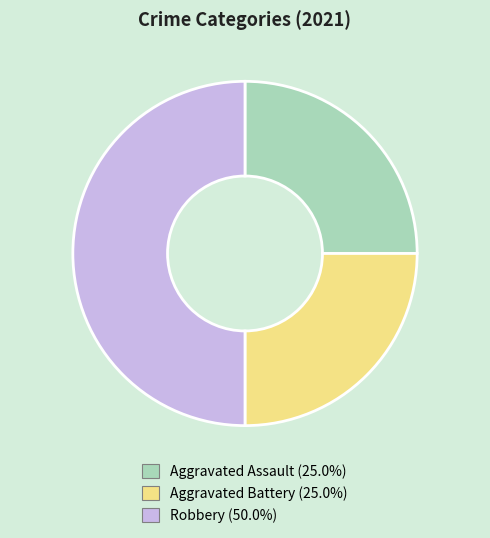

How many slices are in this pie chart?

3